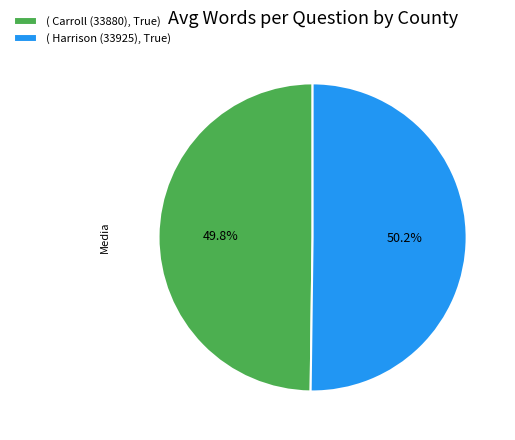

Is there a majority slice in this chart?

Yes